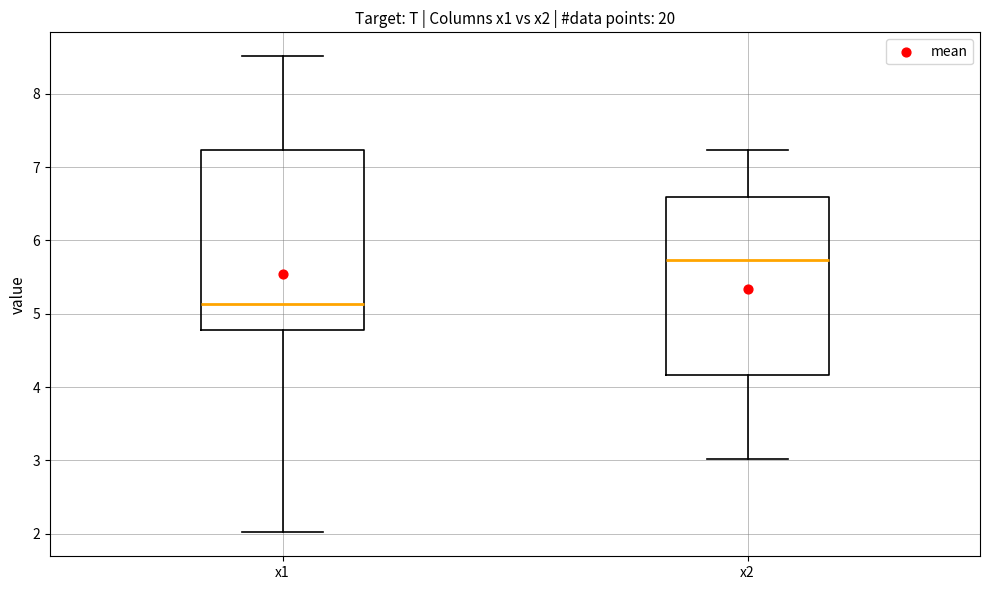

Reading left to right, read every box against the y-axis: the position of its median line, the range the box covers, and the ends of its whiskers. The values are not printed on the chart, so give them approximately, as read against the axis.

x1: median 5.1, box 4.8 to 7.2, whiskers 2.0 to 8.5
x2: median 5.7, box 4.2 to 6.6, whiskers 3.0 to 7.2